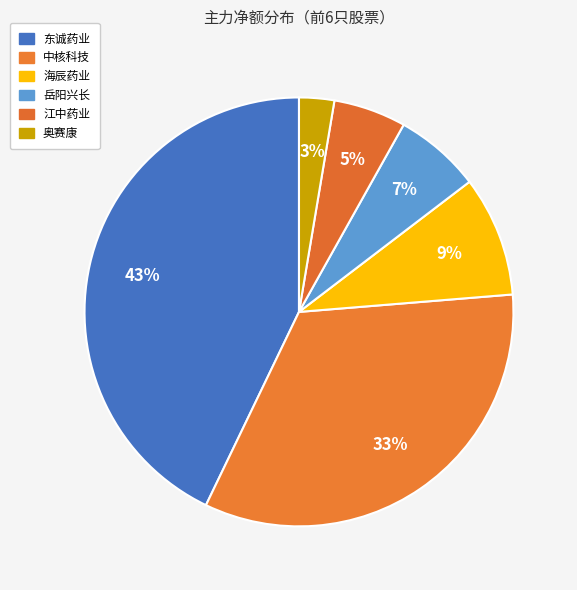

Is there any slice that represents more than half of the pie?

No